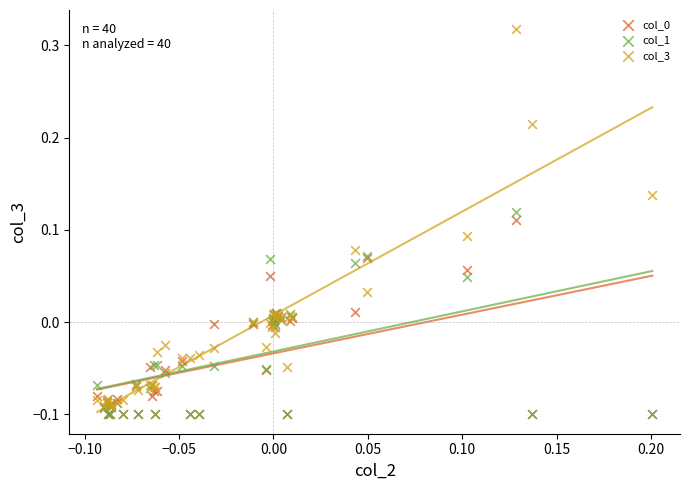

Which series has the largest Y range (max minus min)?

col_3